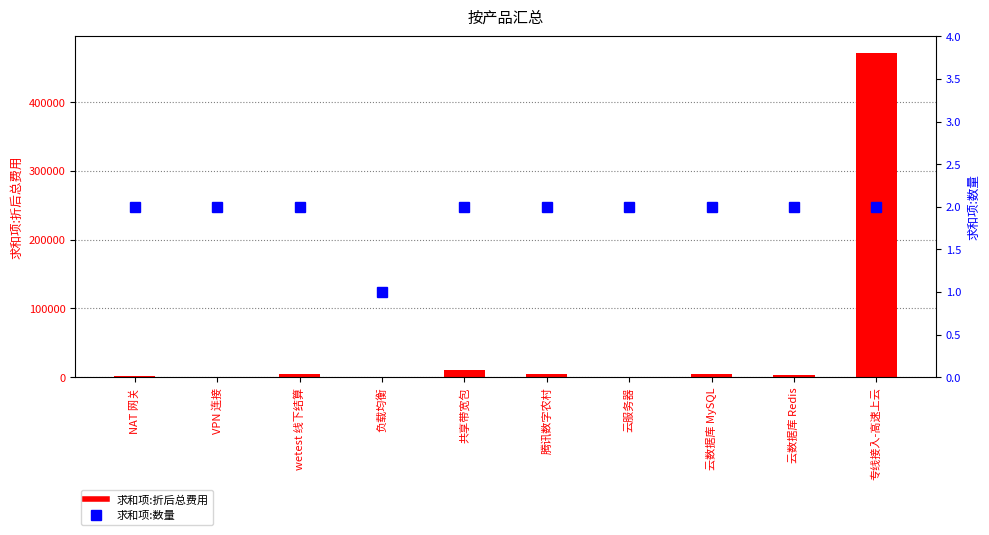

What position from the left is 负载均衡?

4